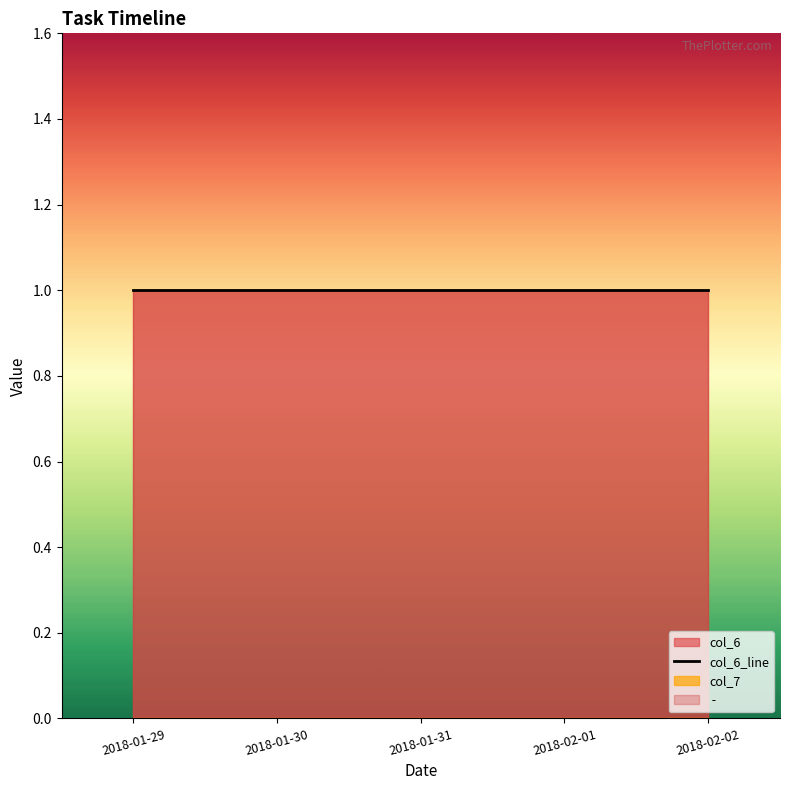

True or false:  -  and 1 intersect in this chart.

False